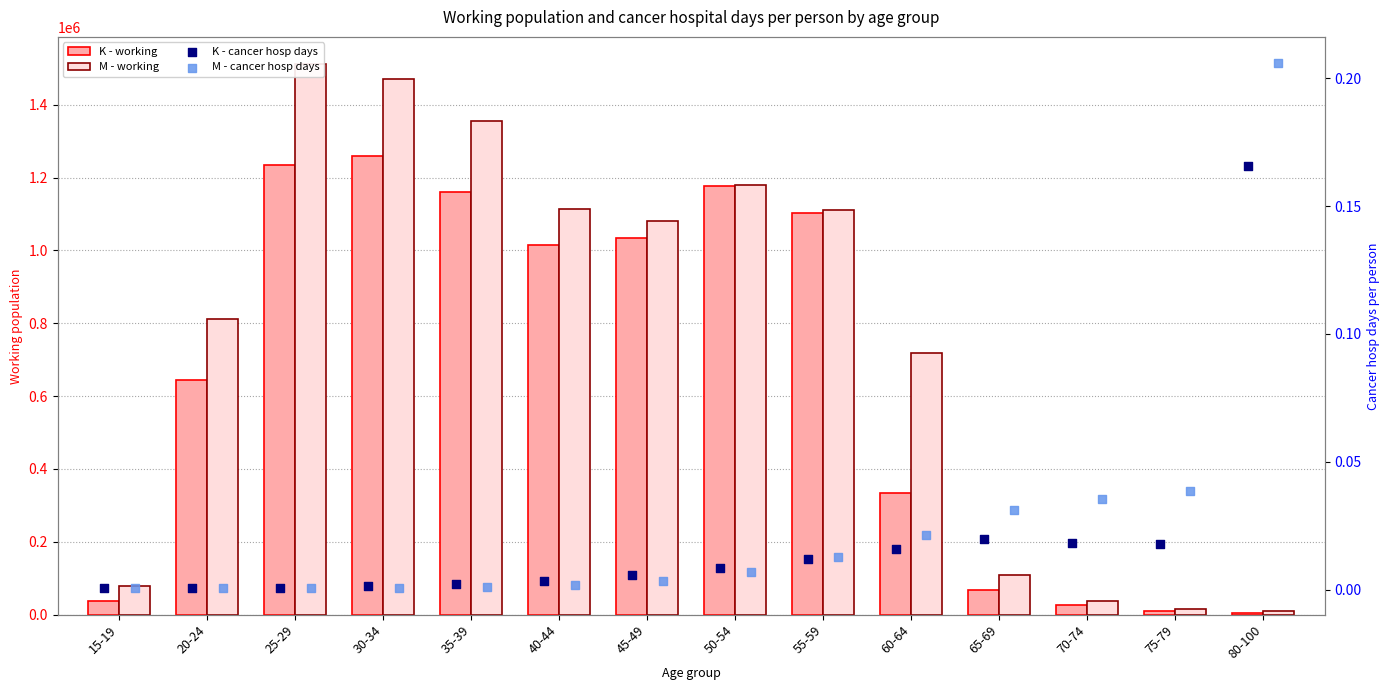

What is the total value across all series at 20-24?

1456570.0